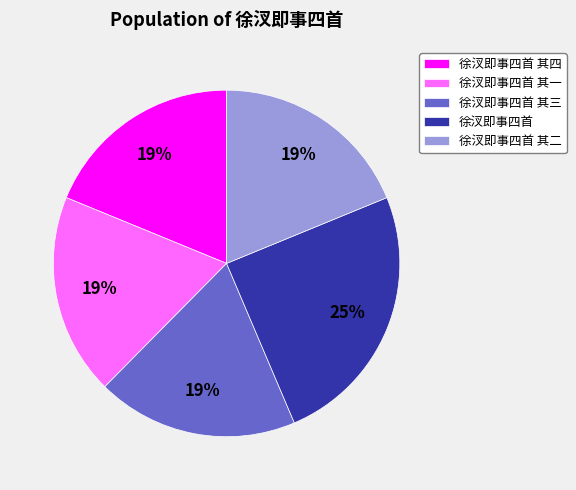

Is there a majority slice in this chart?

No